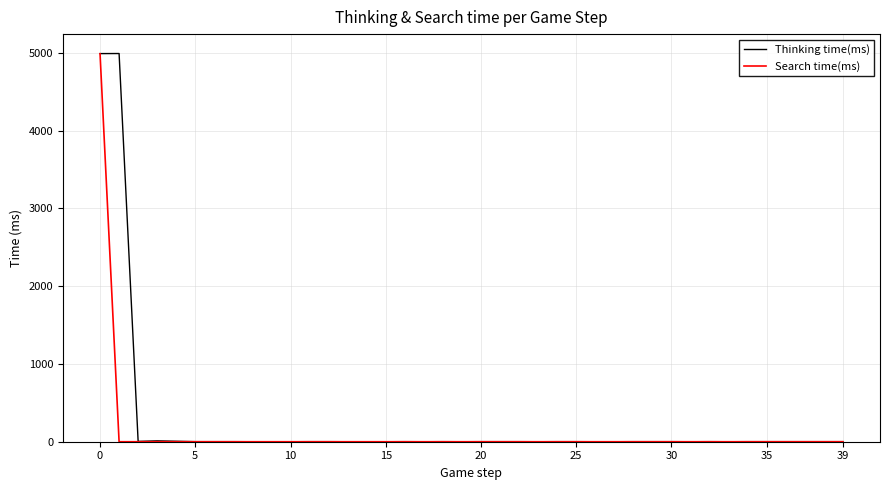

What is the greatest value displayed?

4991